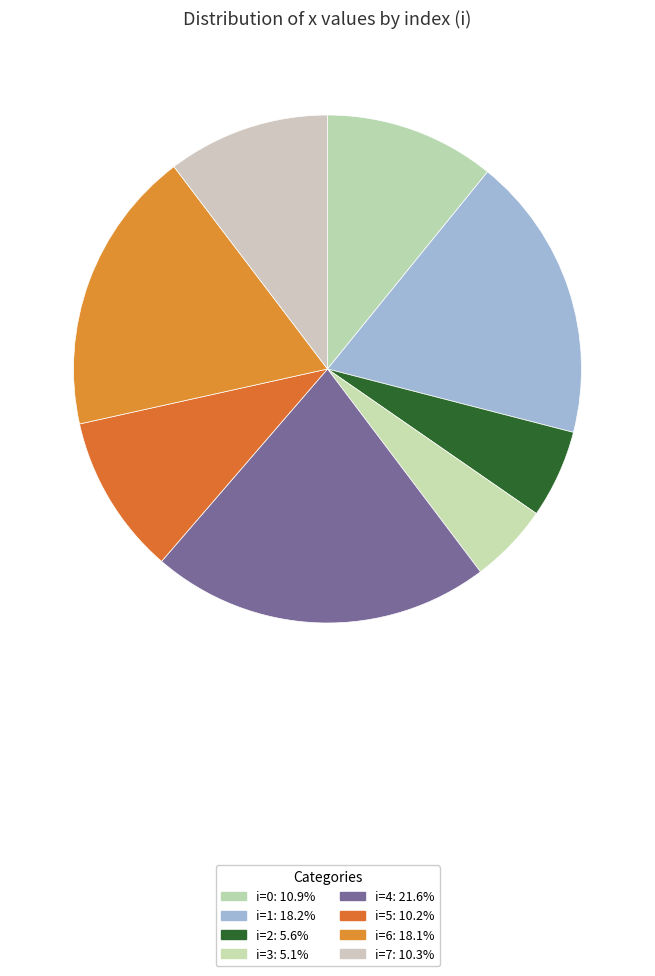

Count the number of slices in the pie.

8